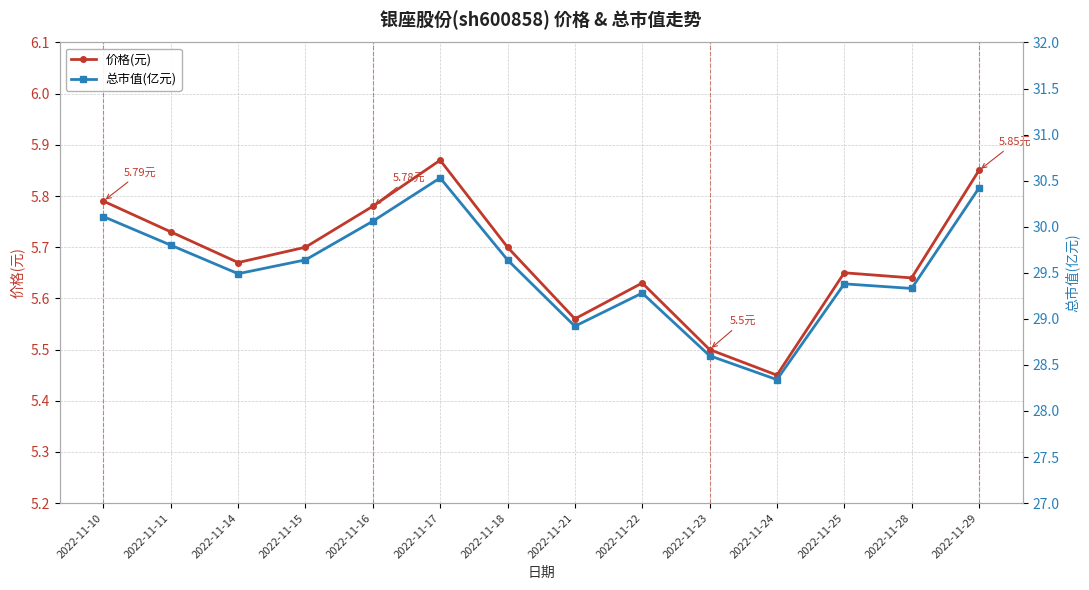

At which category is the sum across all series the highest?

2022-11-17